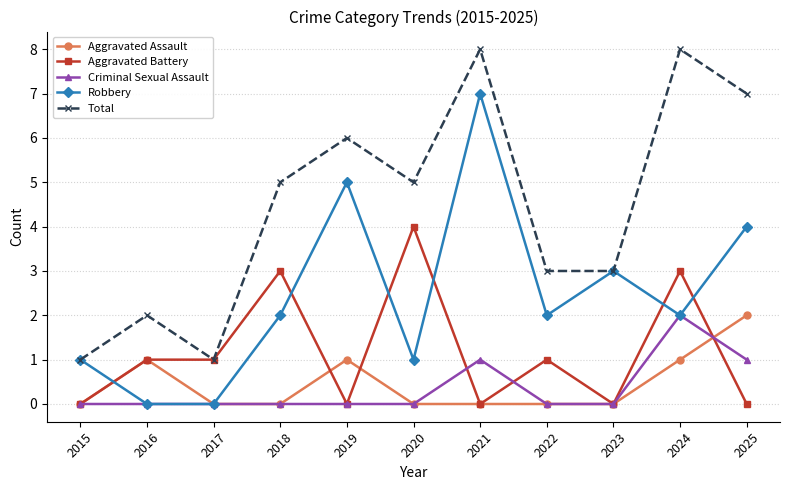

How many series are shown in this chart?

5